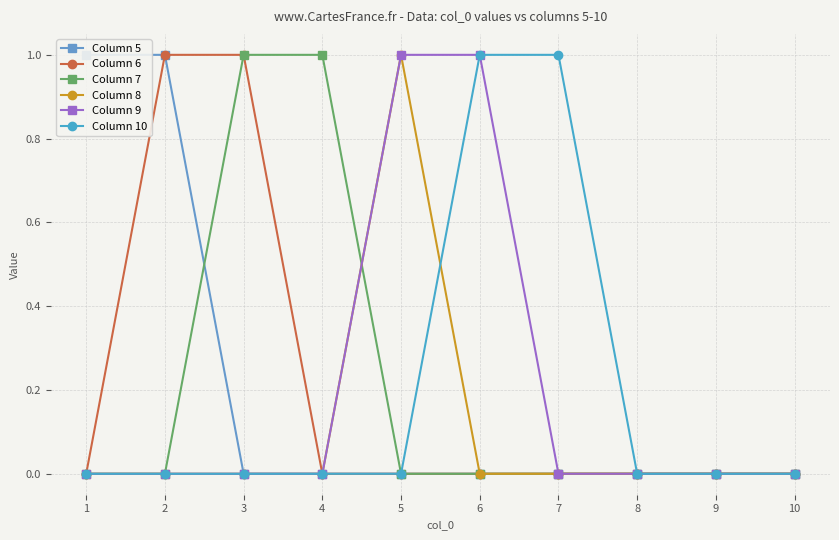

How many lines are shown in the chart?

6